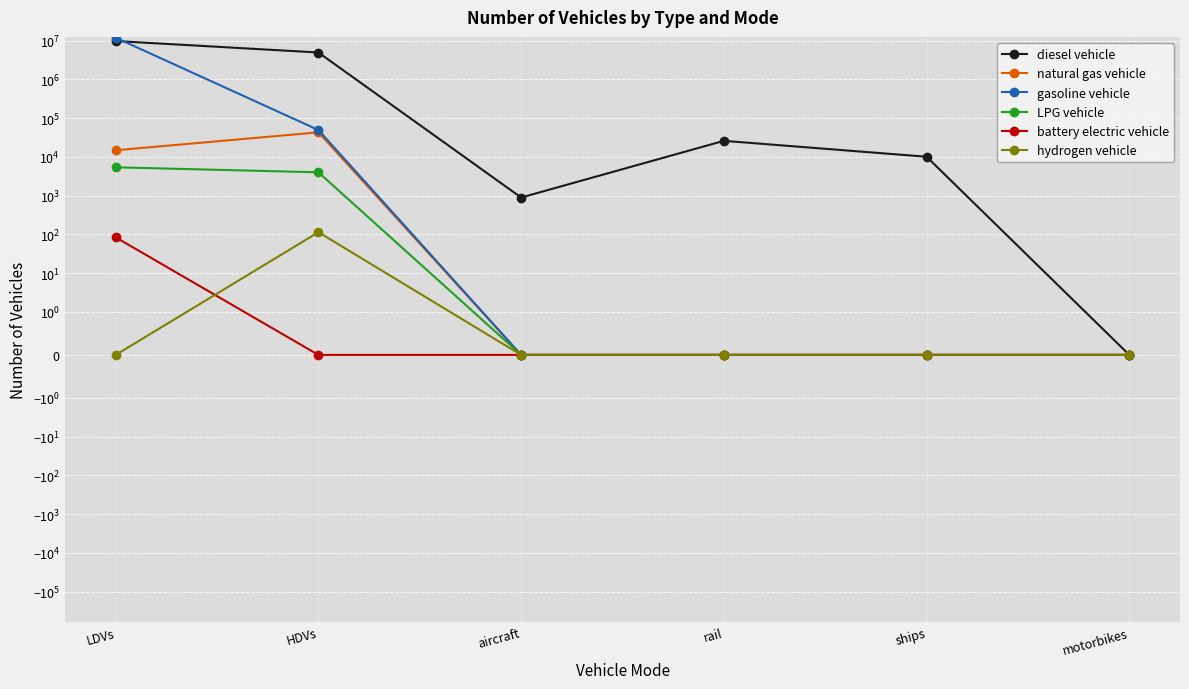

True or false: diesel vehicle and battery electric vehicle intersect in this chart.

False